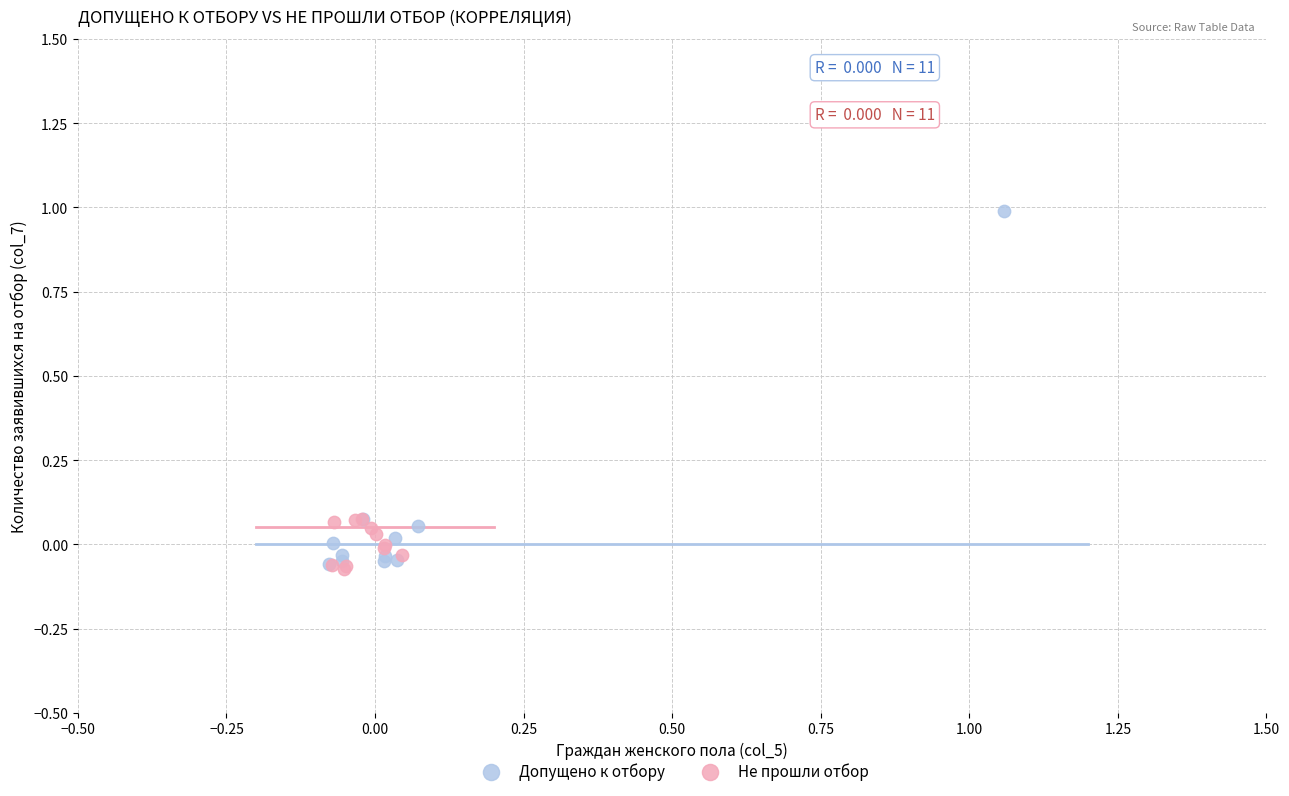

What are all the series names shown in the legend?

Допущено к отбору, Не прошли отбор